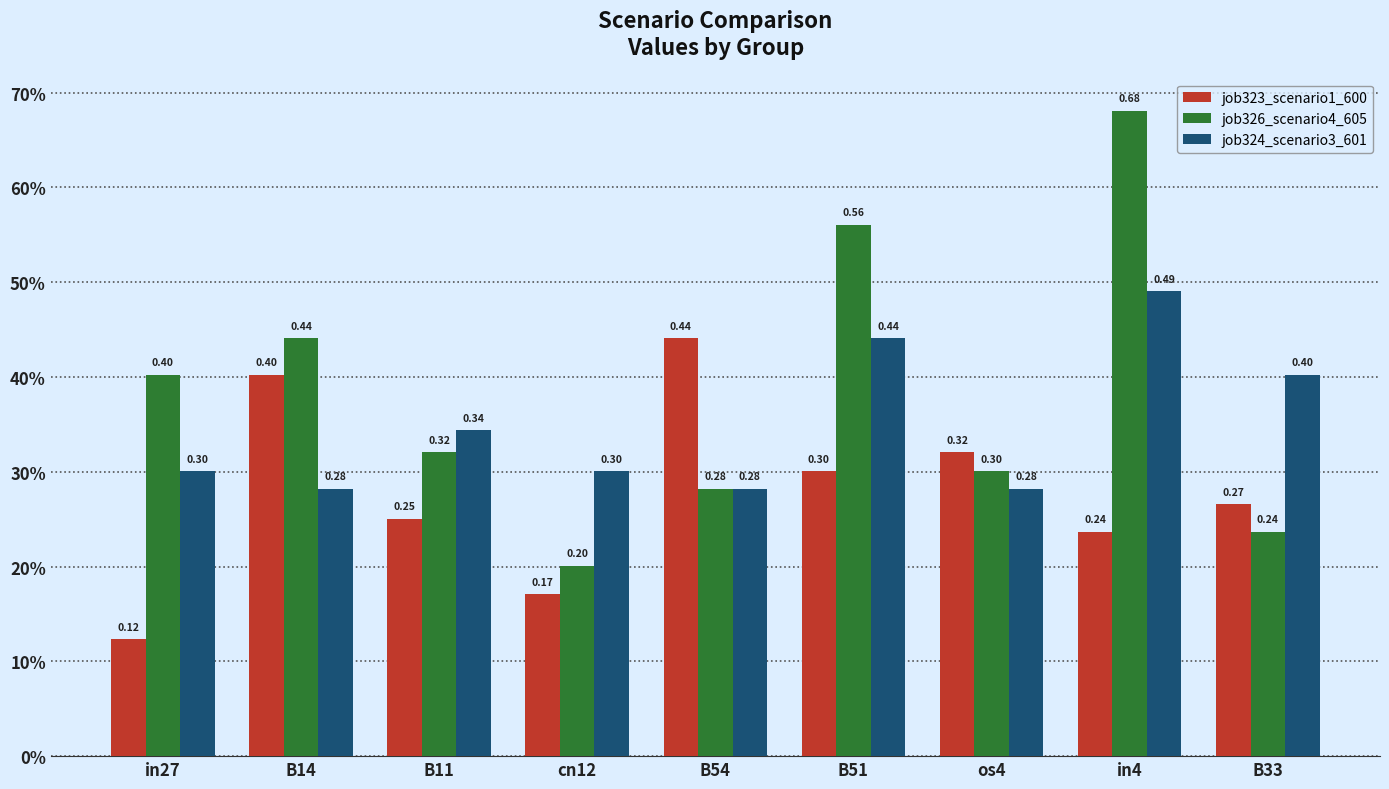

At which label does job323_scenario1_600 reach its minimum?

in27